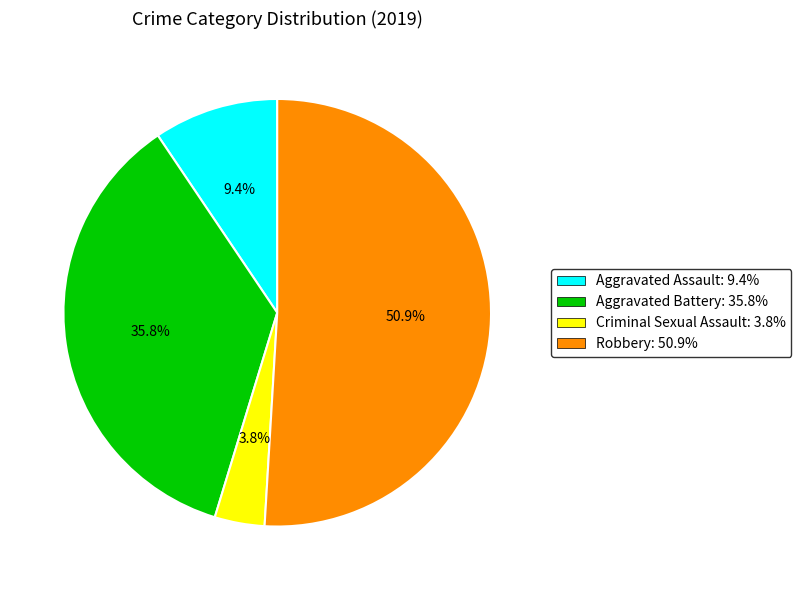

What percentage is the Aggravated Assault slice, to the nearest percent?

9%